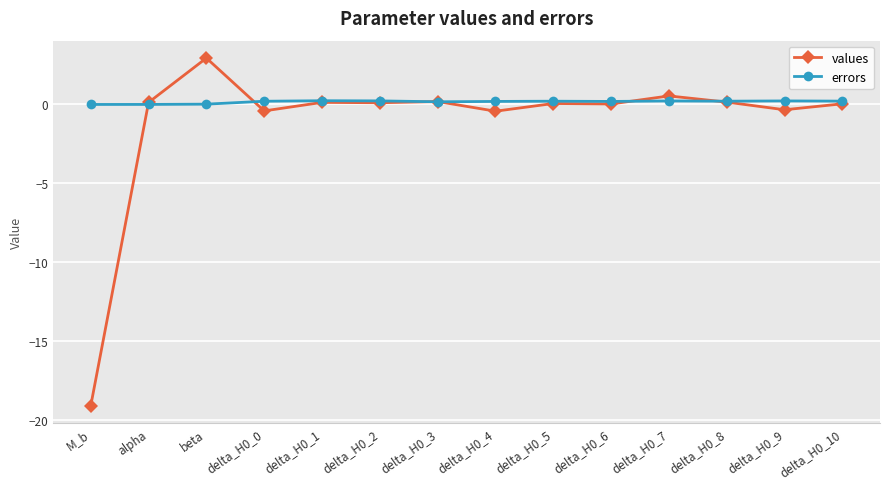

What is the maximum value shown in the chart?

2.9